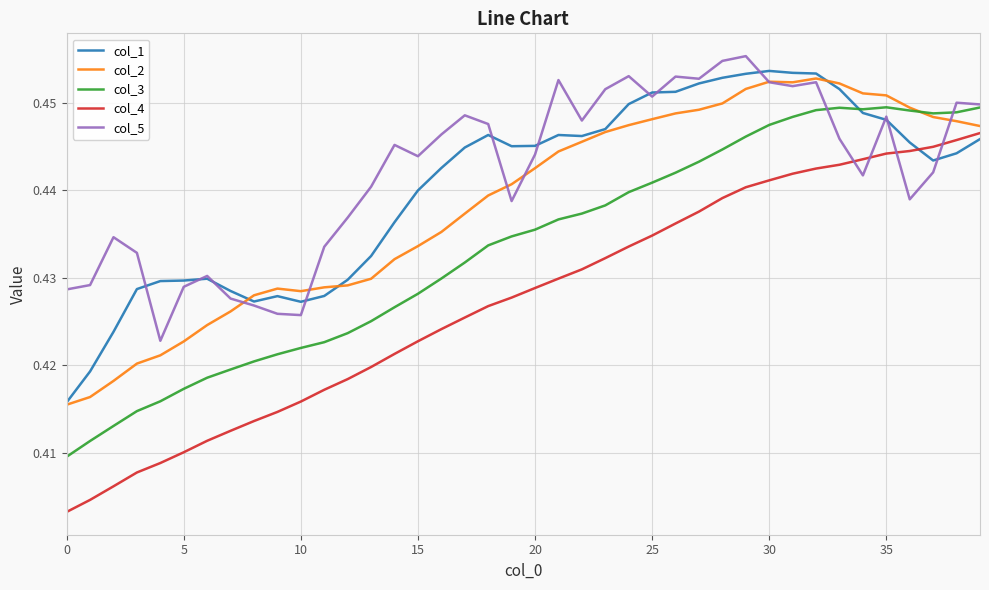

True or false: col_4 and col_3 cross at least once.

False